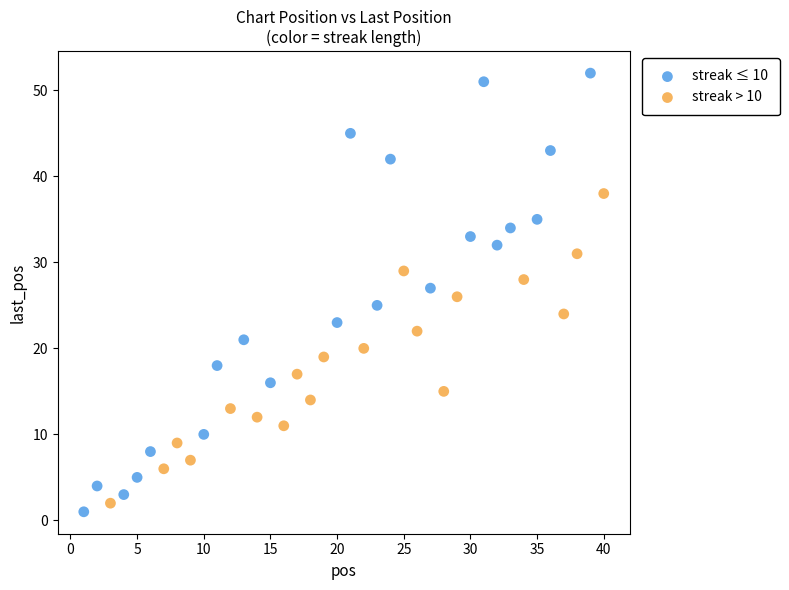

Which series has the widest spread of Y values?

streak ≤ 10